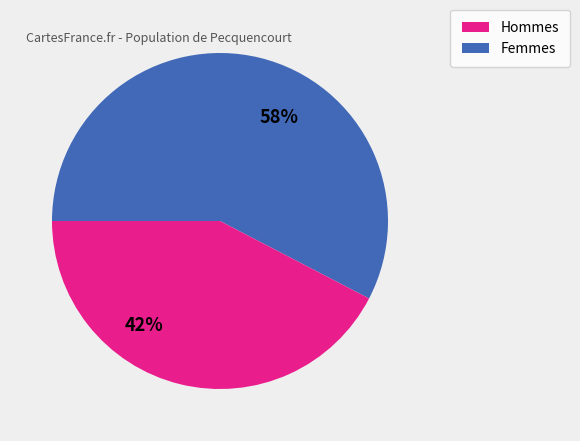

Is there any slice that represents more than half of the pie?

Yes